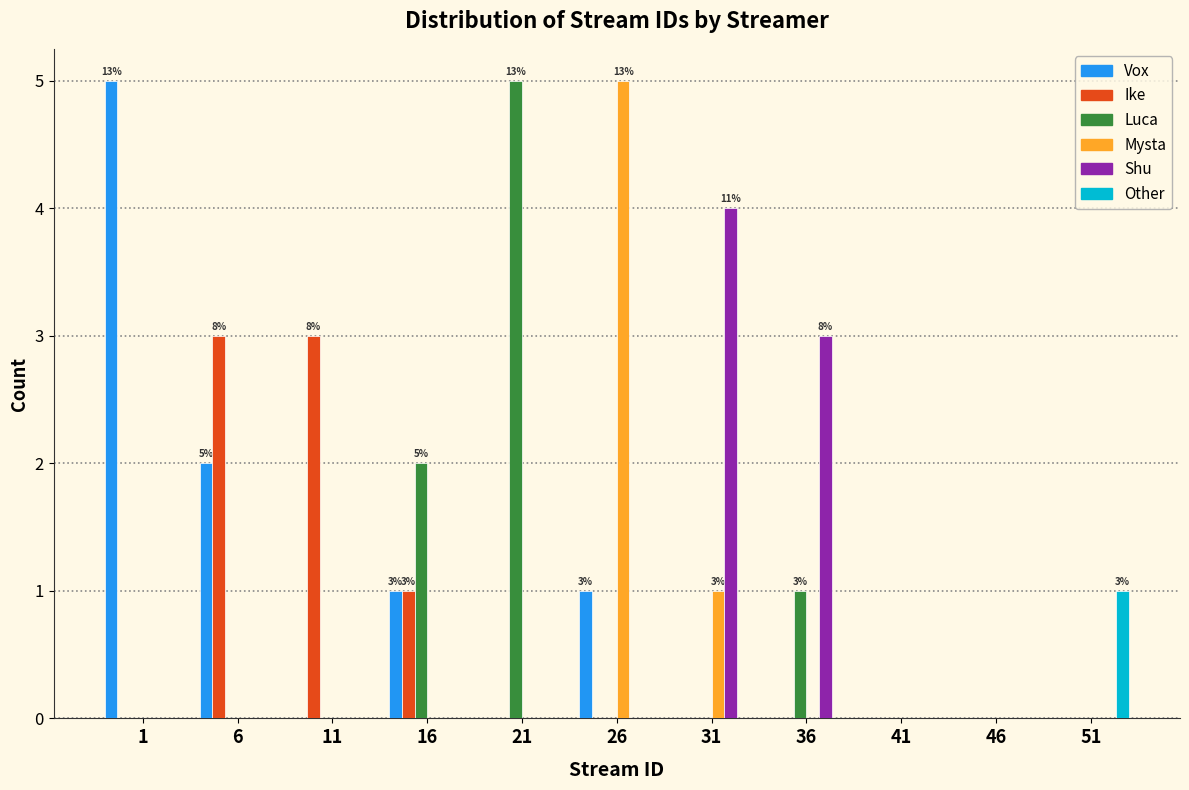

What is the sum of all Vox values?

9